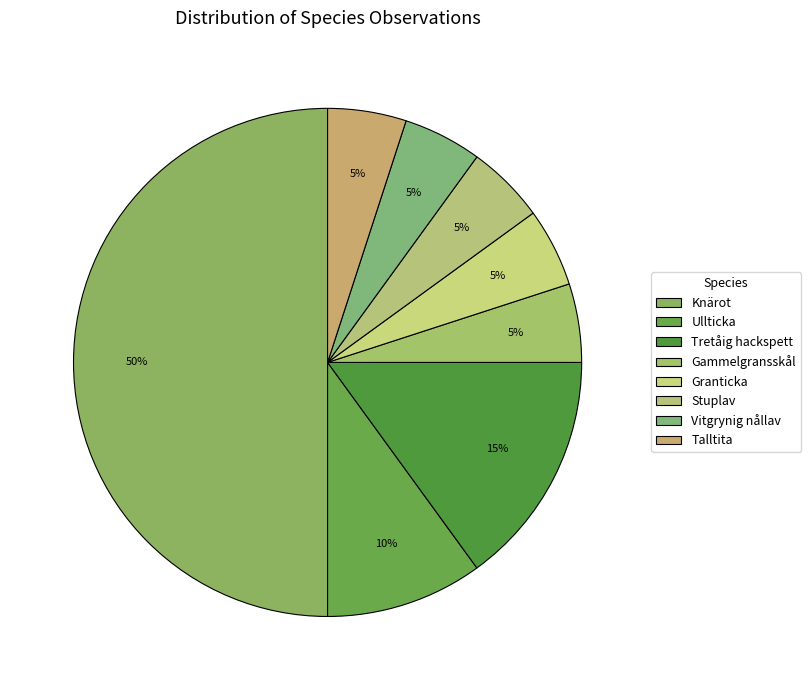

Count the number of slices in the pie.

8